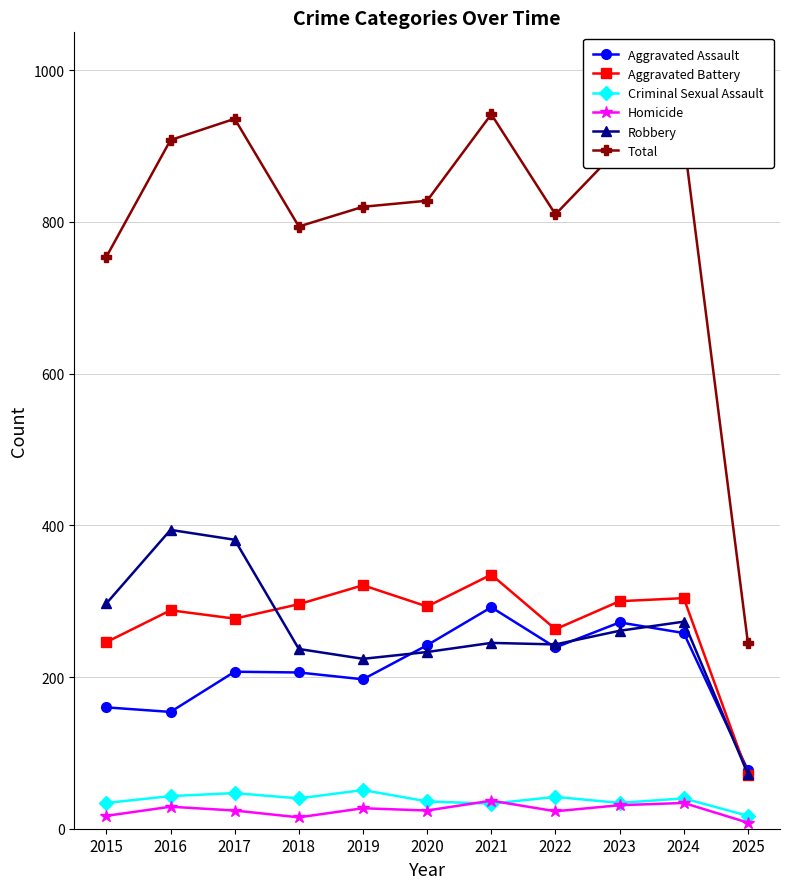

What is the greatest value displayed?

942